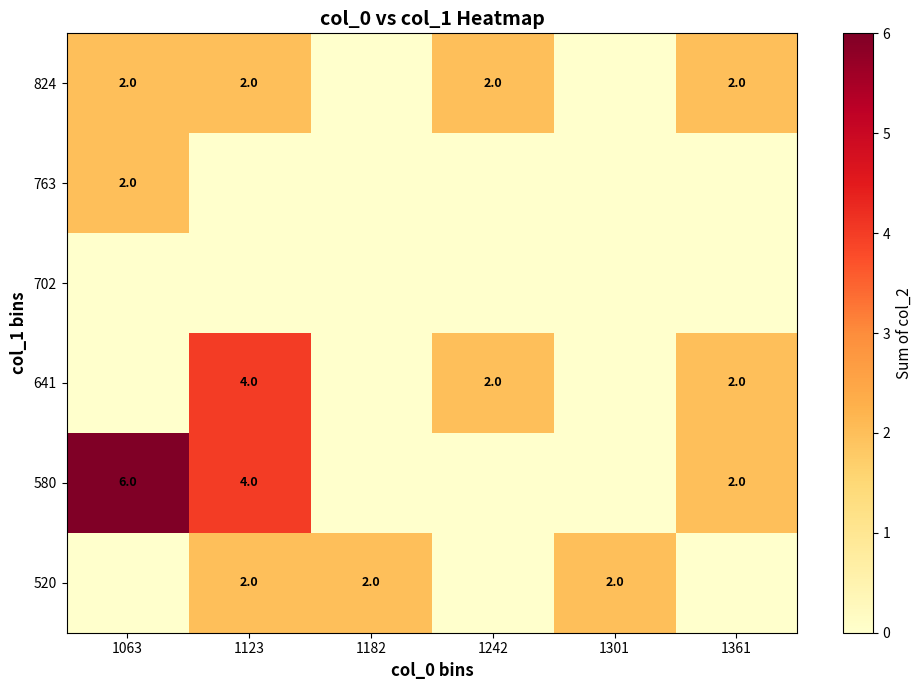

Is it true that 641 equals 1 at 1242?

False